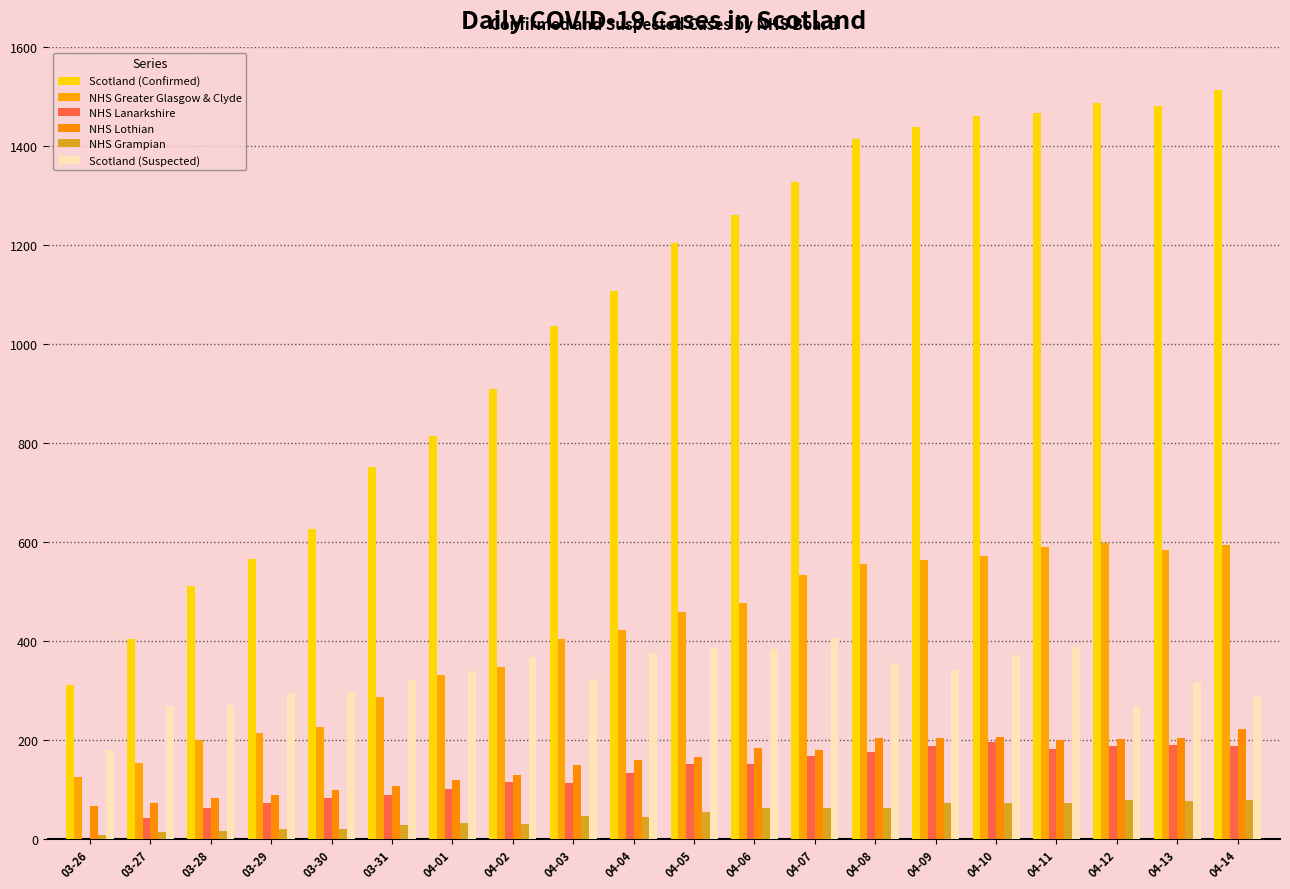

Which series has the largest range (max minus min)?

Scotland (Confirmed)